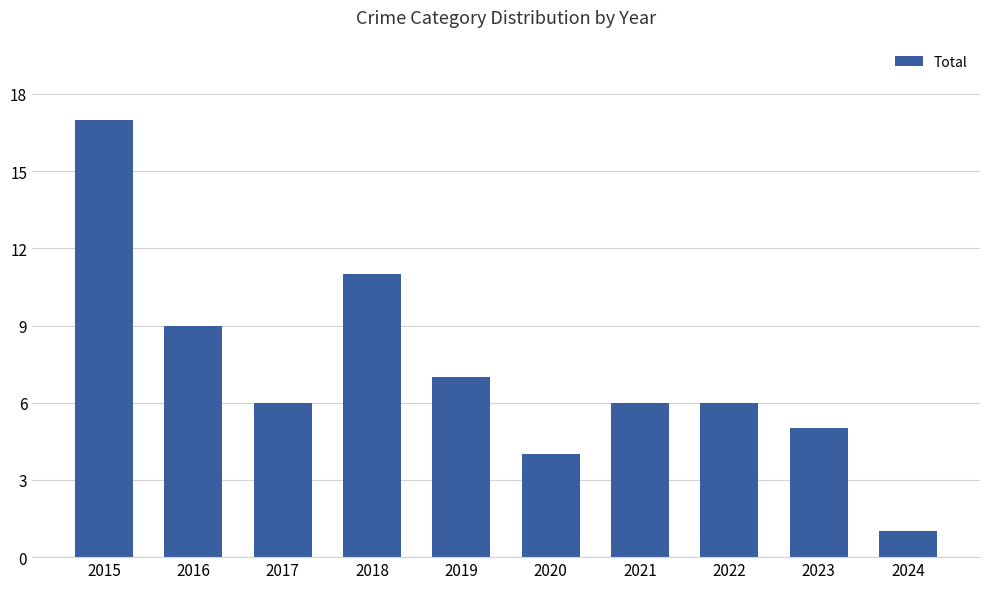

What is the smallest value displayed?

1